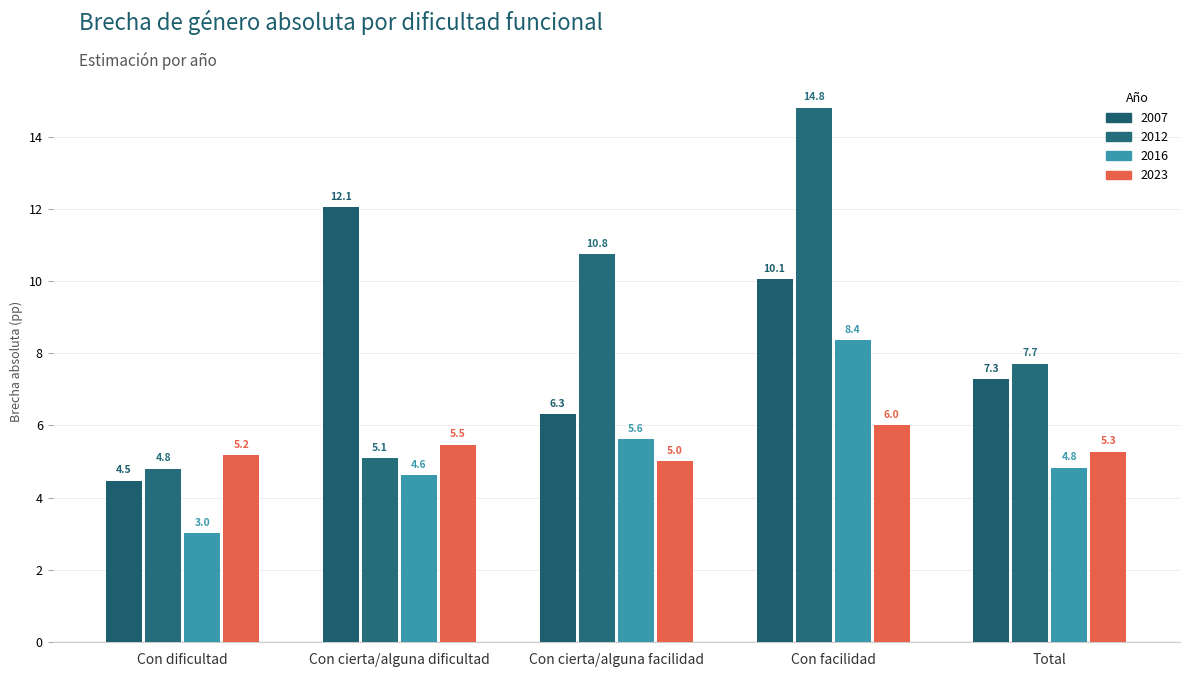

What is the difference between the highest and lowest values at Con cierta/alguna dificultad?

7.4